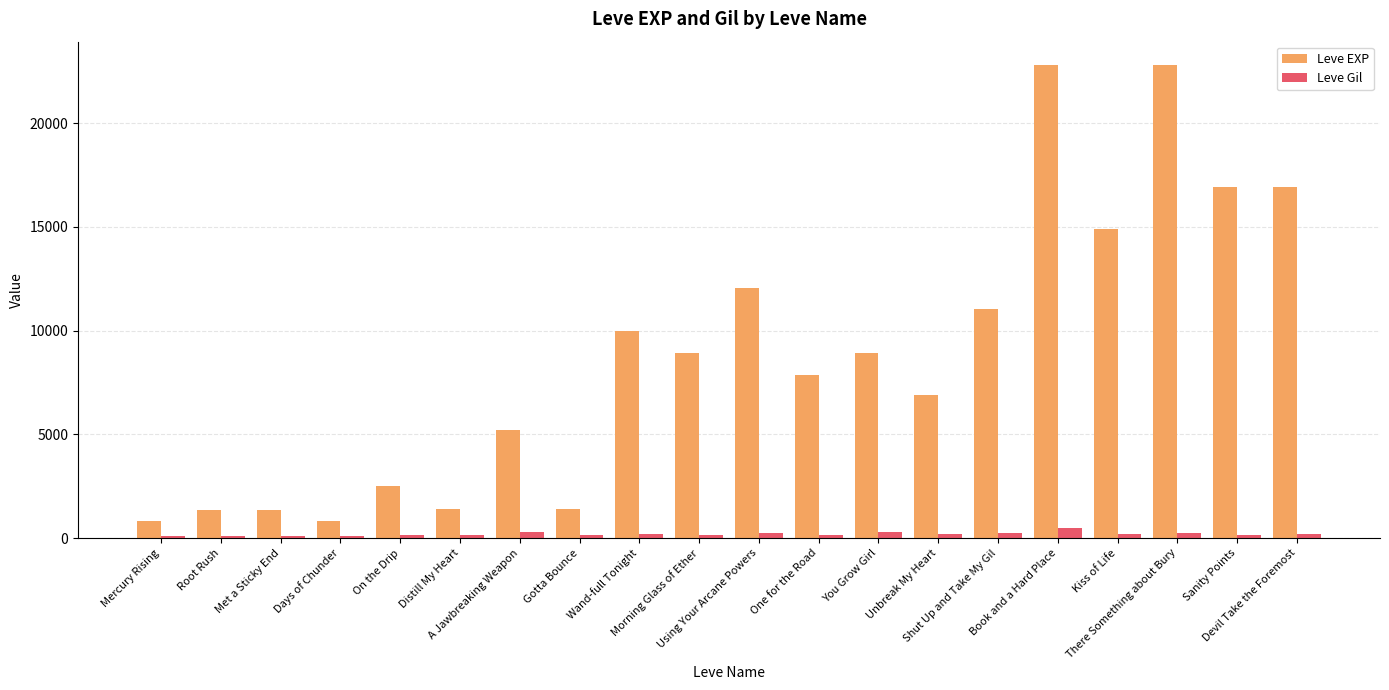

What are all the series names shown in the legend?

Leve EXP, Leve Gil